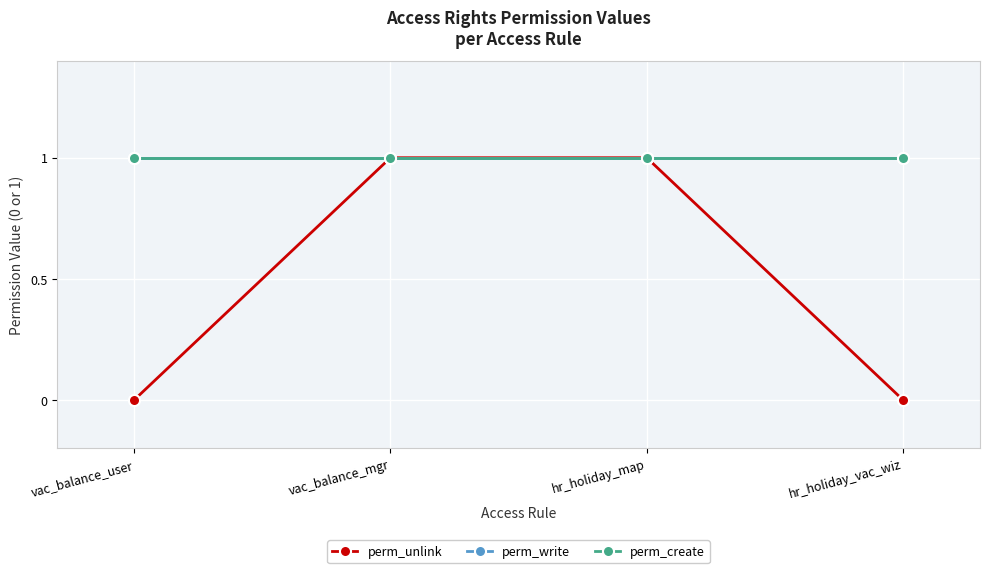

Is this an area chart (filled region under the line)?

No